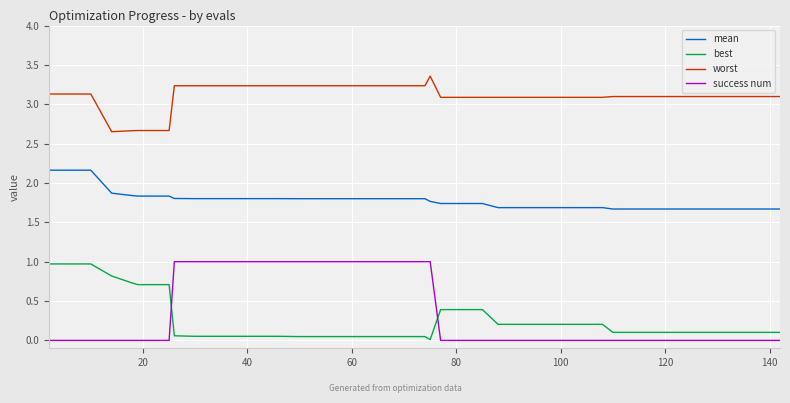

True or false: success num and mean intersect in this chart.

False